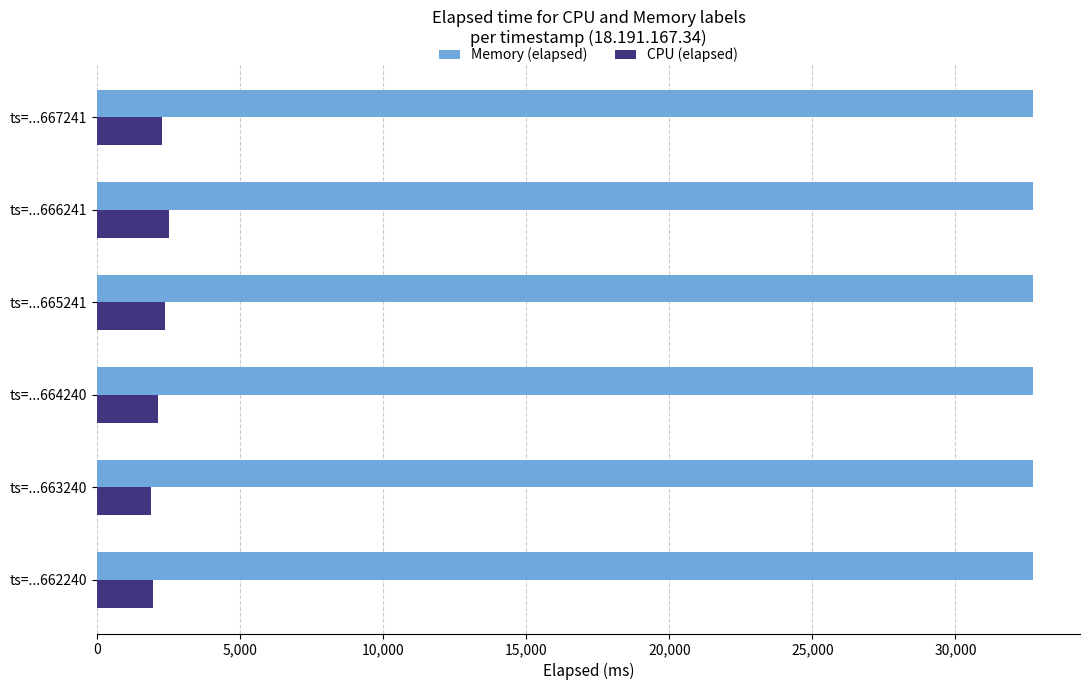

At ts=...666241, list the series in order from smallest to largest.

CPU (elapsed), Memory (elapsed)